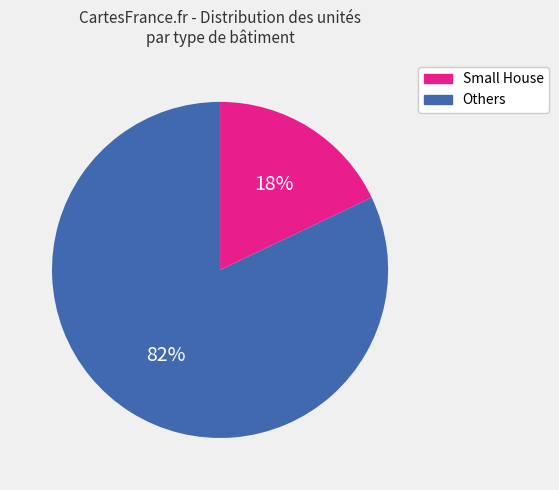

To the nearest percent, what is the average slice percentage?

50%